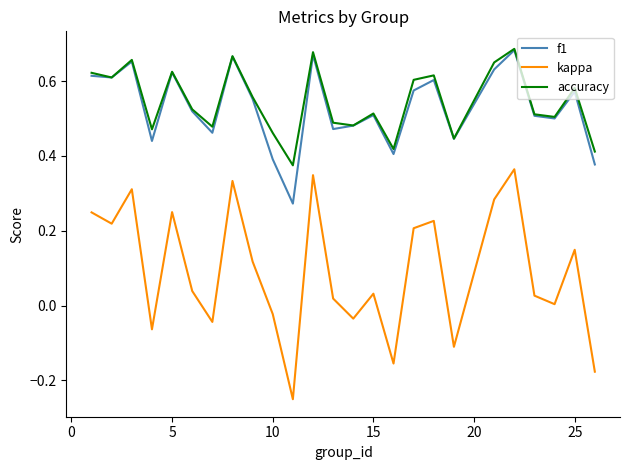

True or false: kappa has more than 1 interior local peaks.

True